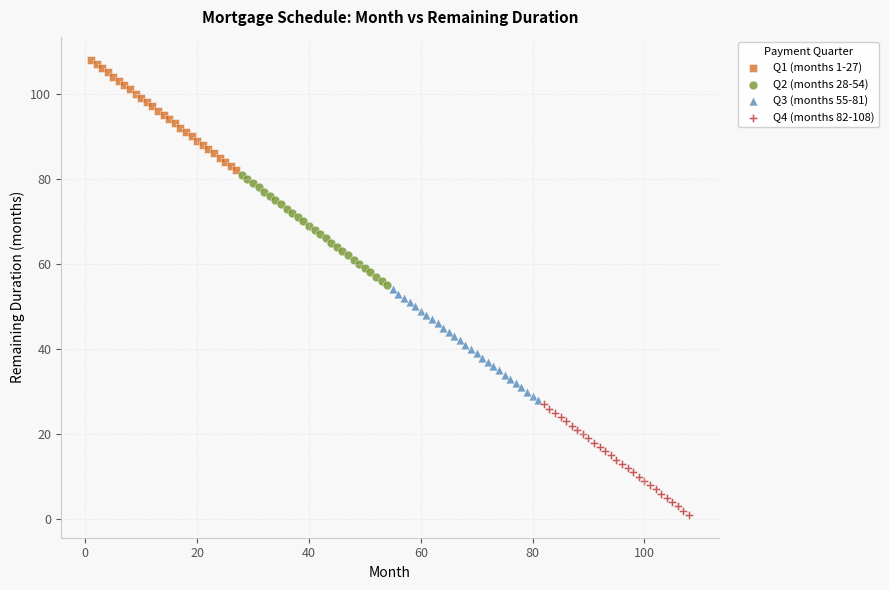

Which series contains the highest Y value?

Q1 (months 1-27)